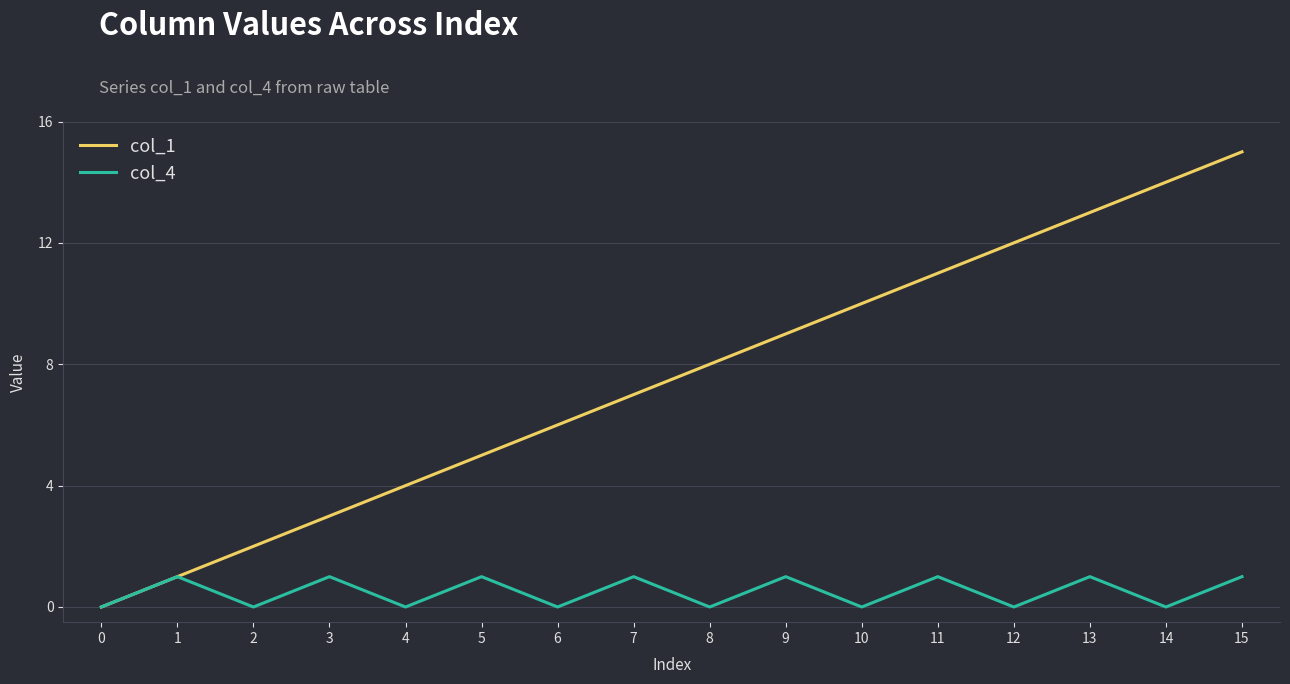

Which series has the largest total across all categories?

col_1